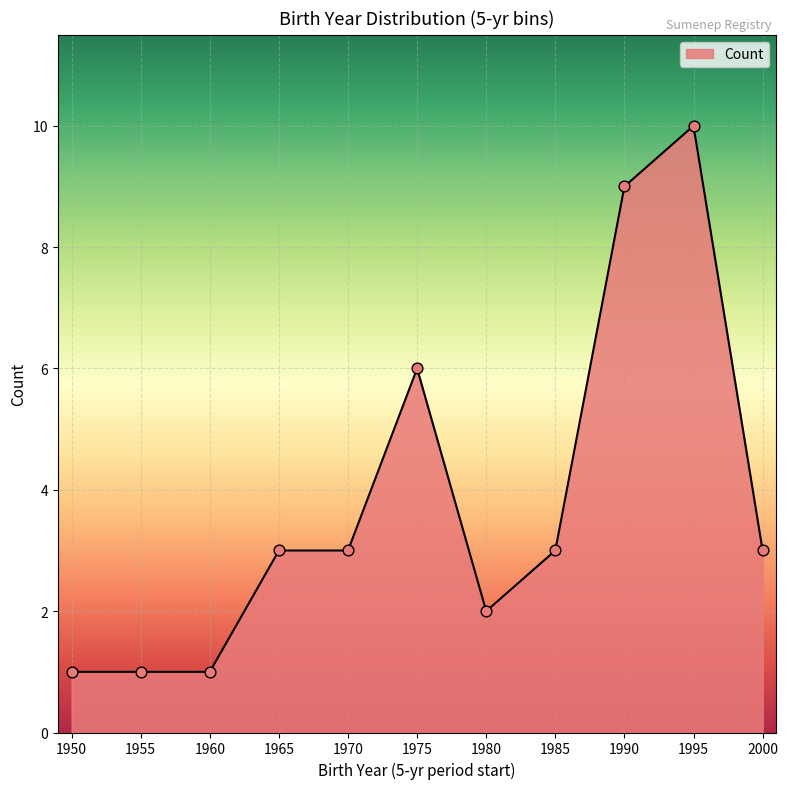

Which has a higher value, 1995 or 2000?

1995